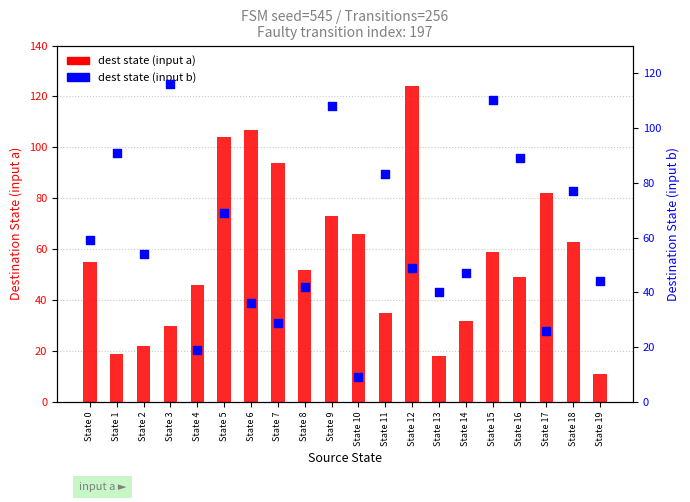

At which category is the sum across all series the highest?

State 9